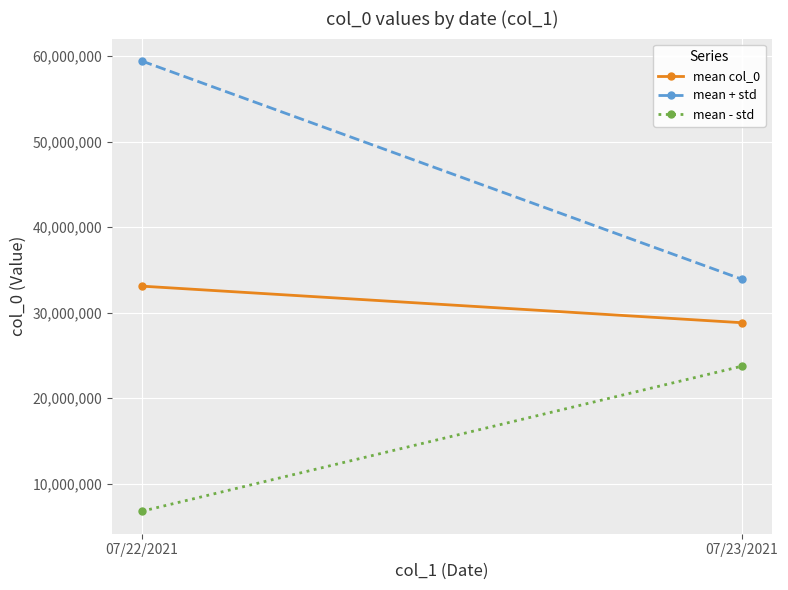

Reading left to right, transcribe all the data shown in this chart.

mean col_0: 07/22/2021=33096069.4	07/23/2021=28821475.8
mean + std: 07/22/2021=59410162.4	07/23/2021=33907921.7
mean - std: 07/22/2021=6781976.3	07/23/2021=23735030.0